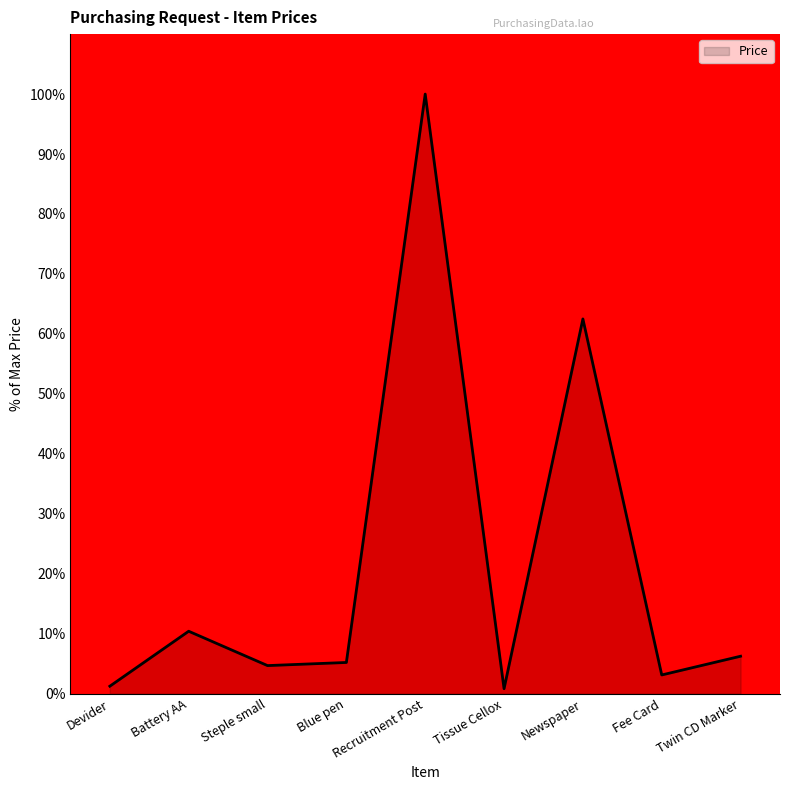

What is the maximum value shown in the chart?

100.0